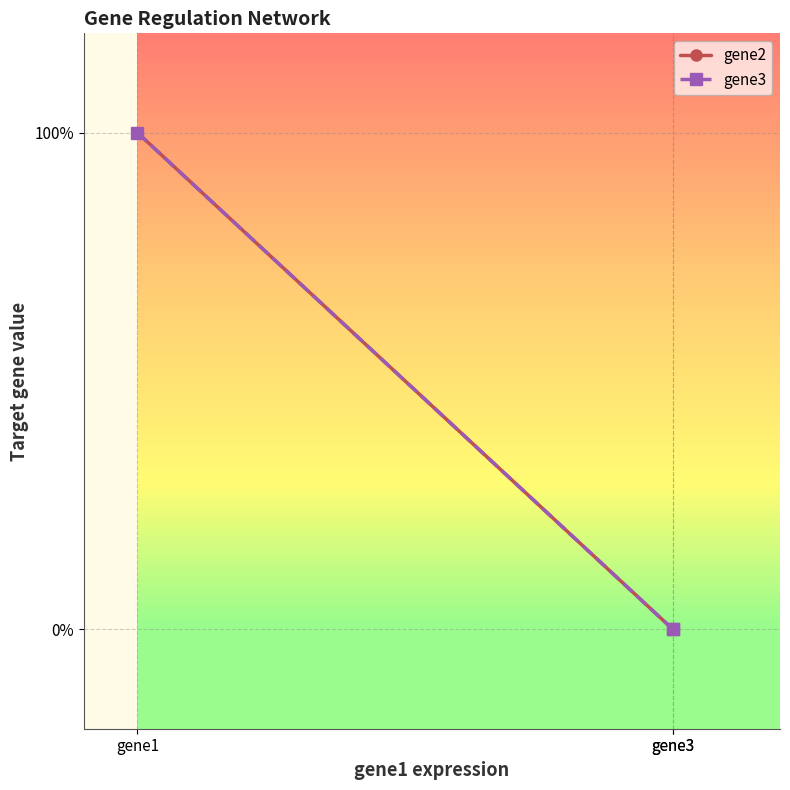

What is the value of the gene3 point at the 1st from the left?

1